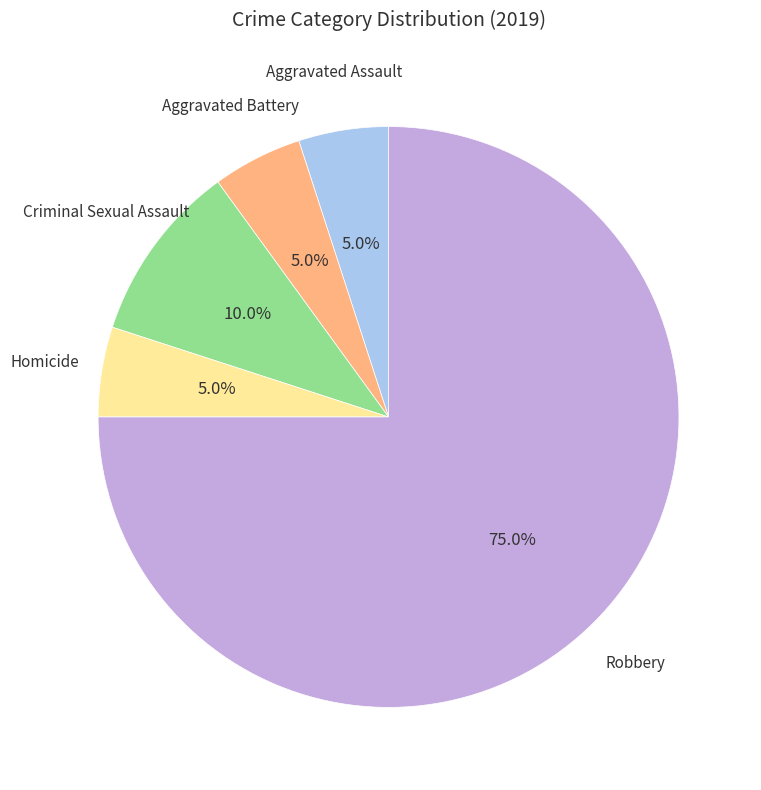

Count the number of slices in the pie.

5